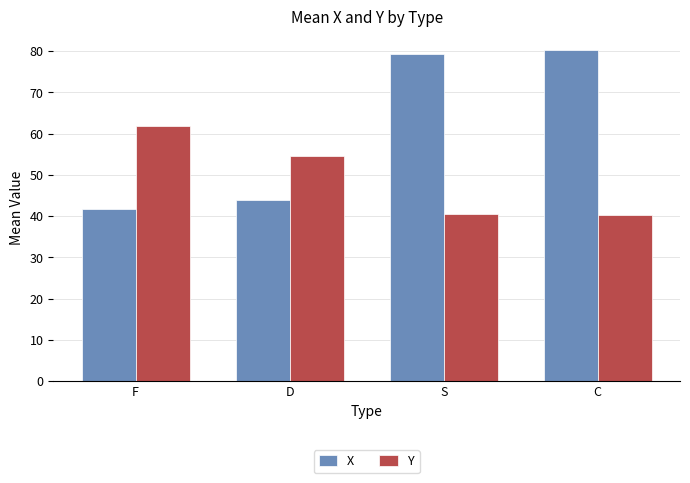

At which label is Y closest to 51?

D